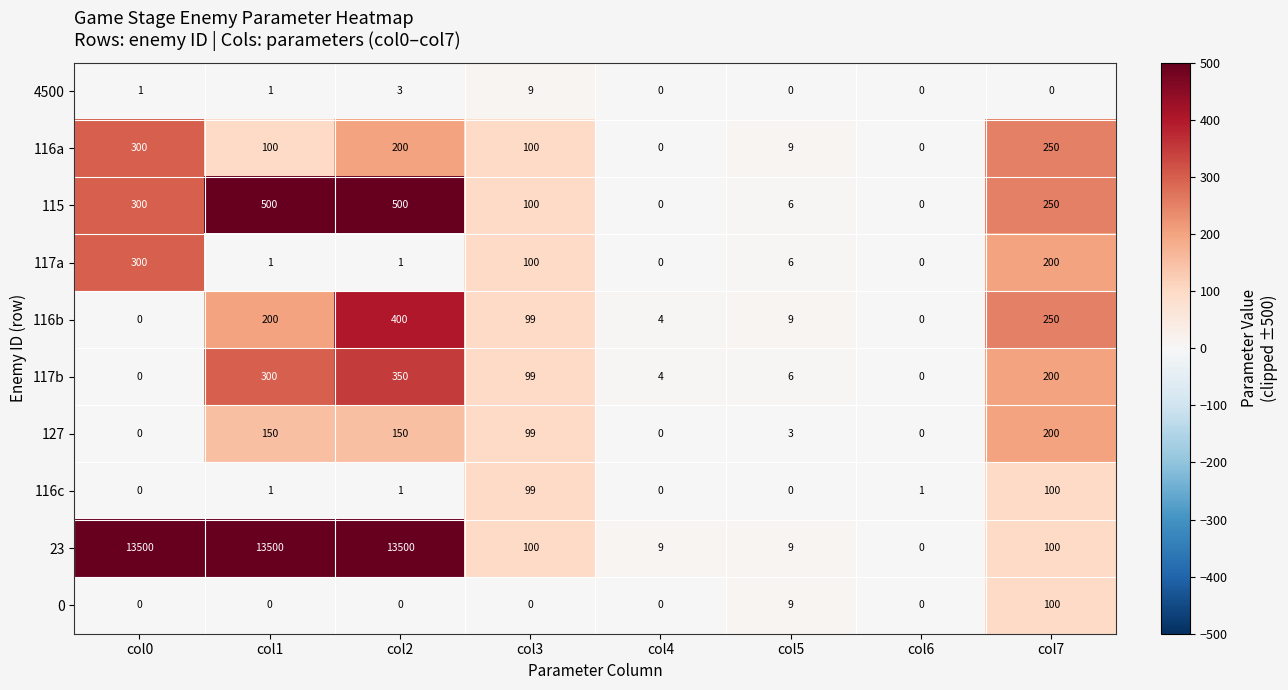

The value of 116a at col7 is 395. True or false?

False